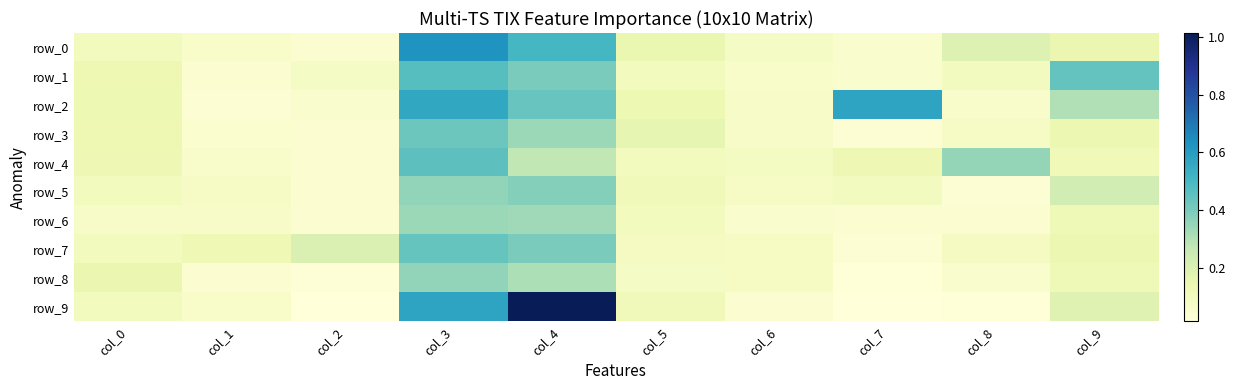

What value does the row_9 series have at col_0?

0.1